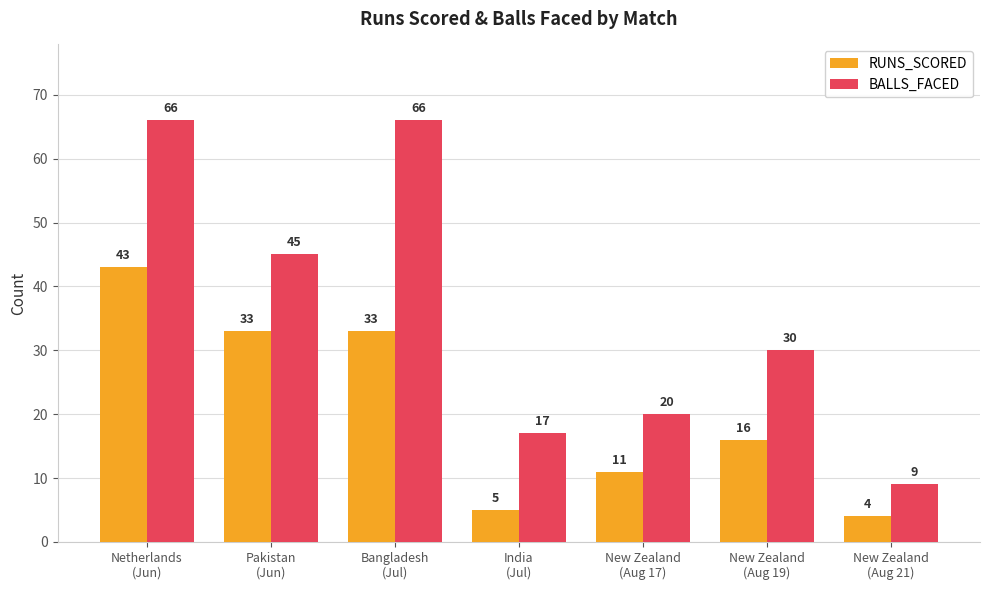

Which series has the largest total across all categories?

BALLS_FACED